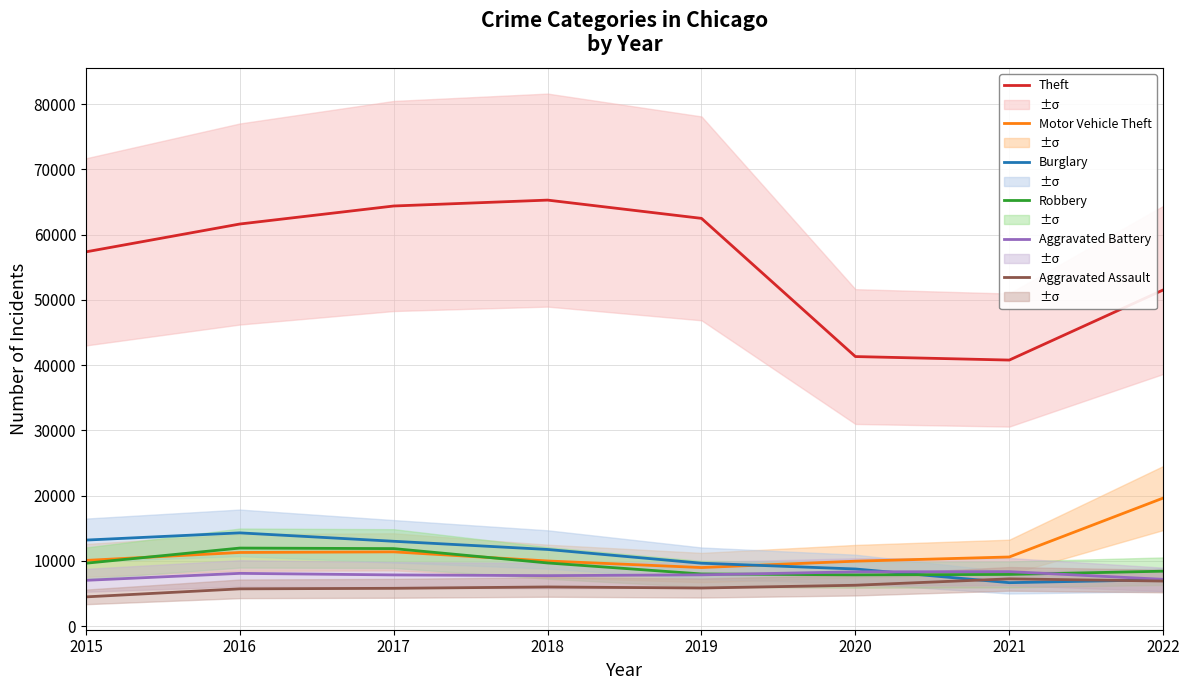

What are all the series names shown in the legend?

Theft, Motor Vehicle Theft, Burglary, Robbery, Aggravated Battery, Aggravated Assault